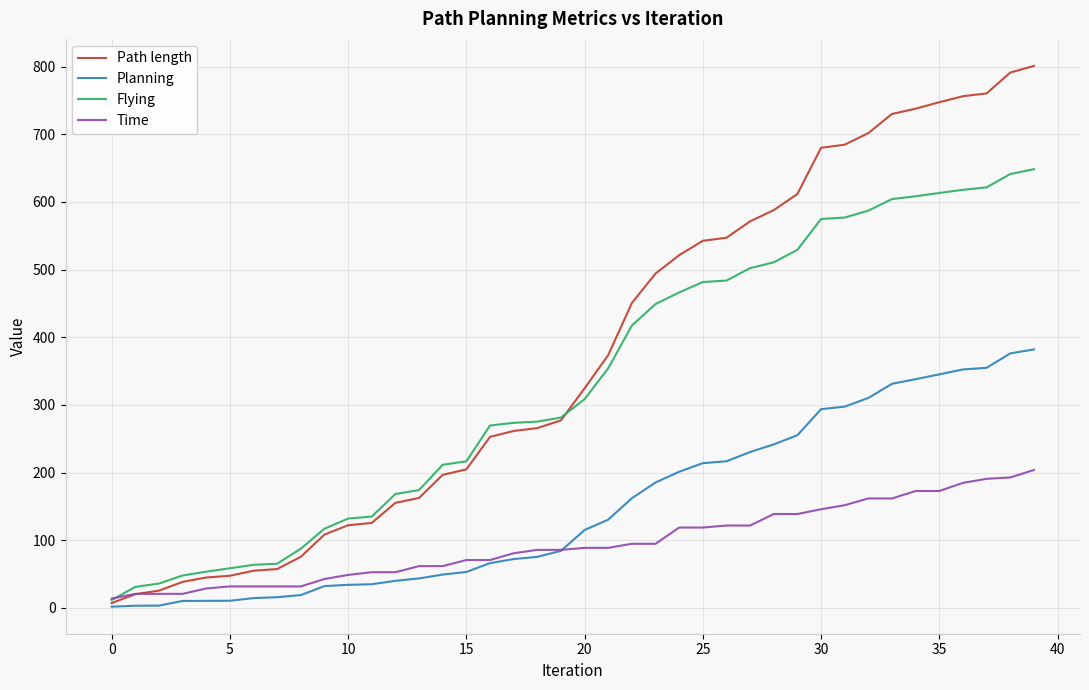

Which series has the largest total across all categories?

Path length